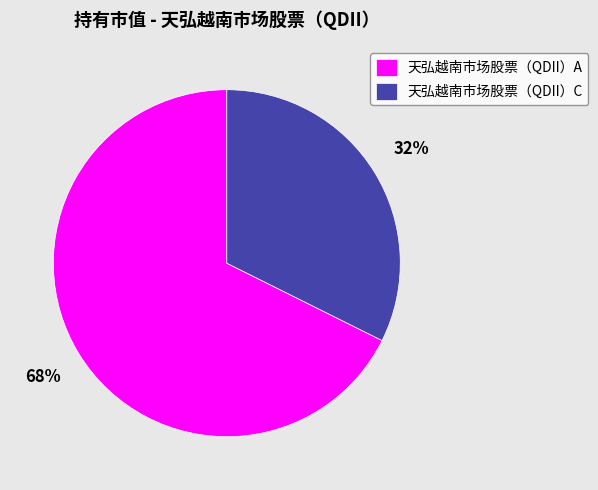

Combined, do 天弘越南市场股票（QDII）A and 天弘越南市场股票（QDII）C account for over 50%?

Yes